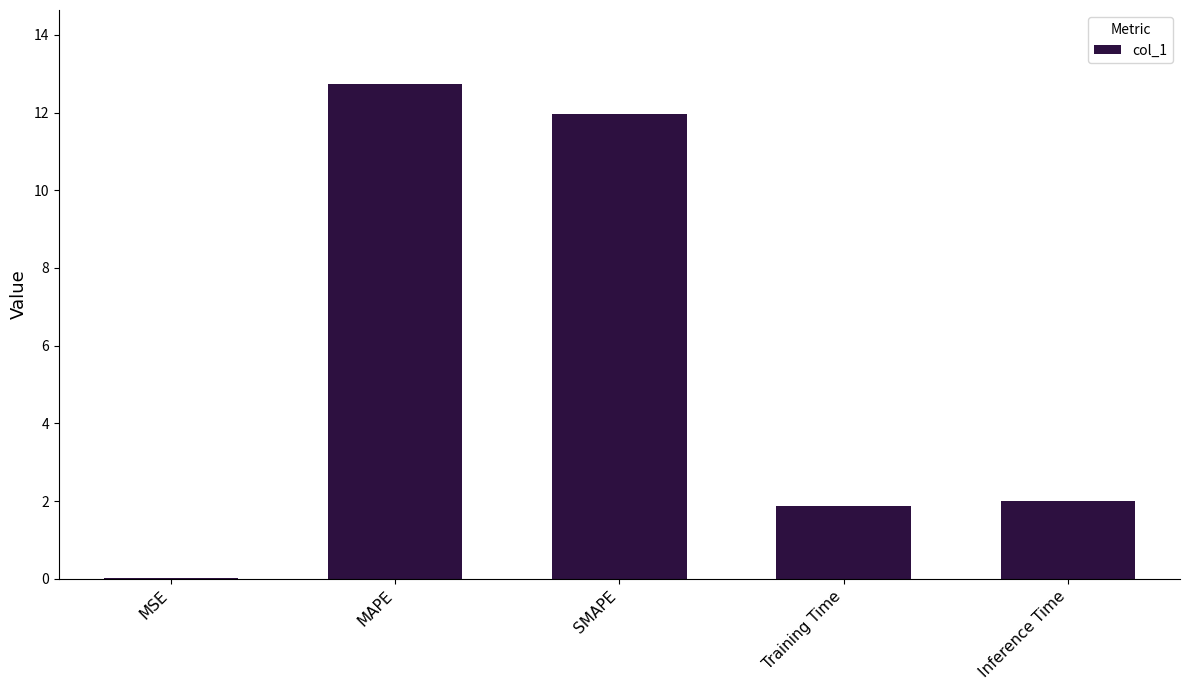

Where does the data first go above 1?

MAPE